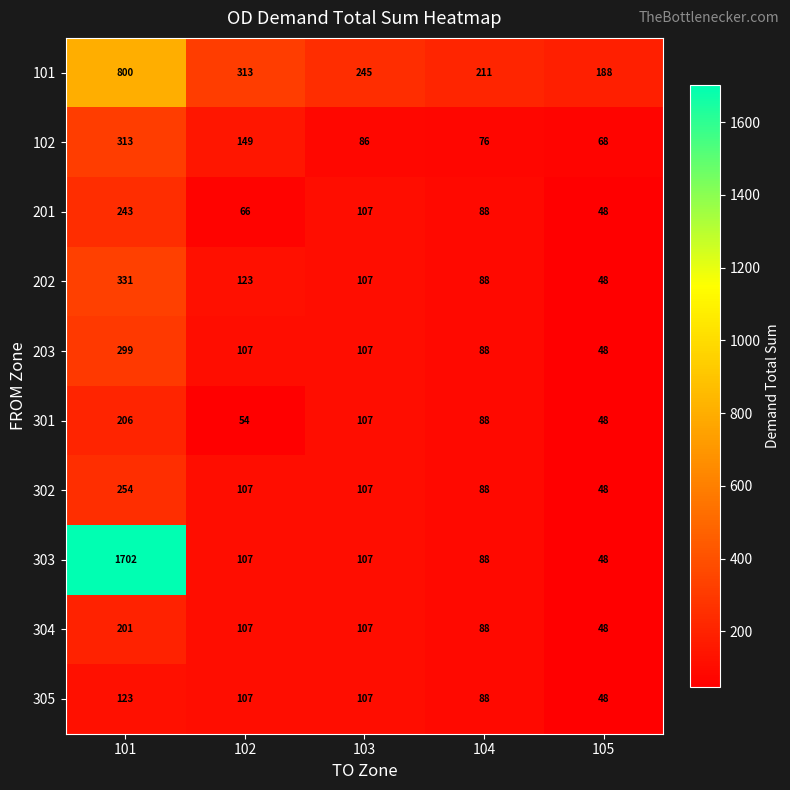

The 203 series shows 107 at 103. True or false?

True